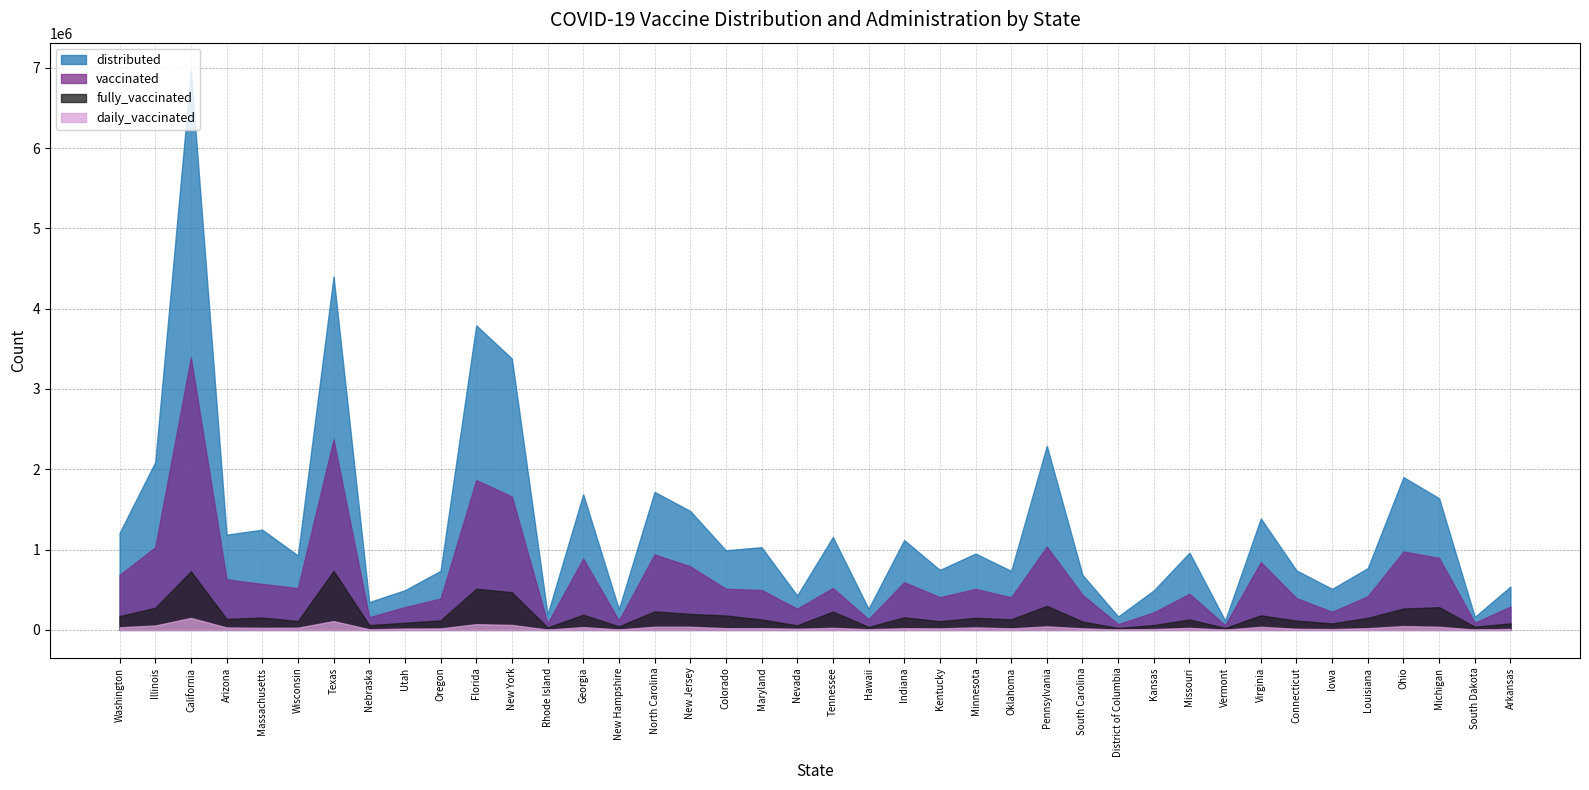

The value of vaccinated at Michigan is 896162. True or false?

True